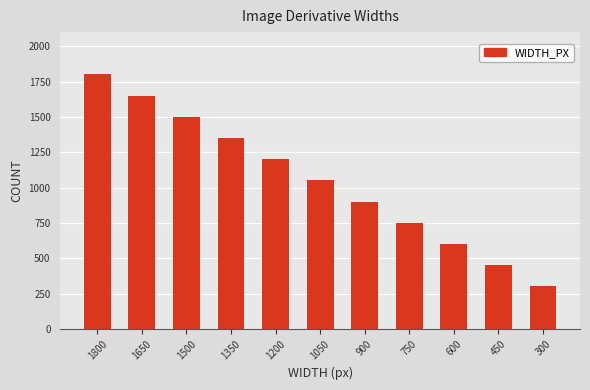

Reading left to right, what are all the values shown in this chart?

1800	1650	1500	1350	1200	1050	900	750	600	450	300